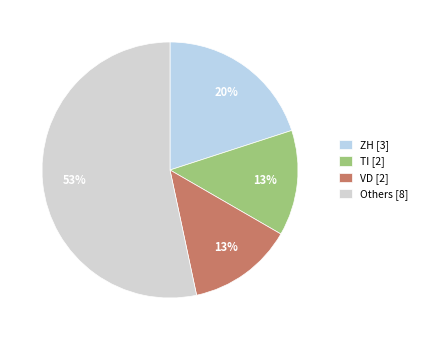

Count the number of slices in the pie.

4